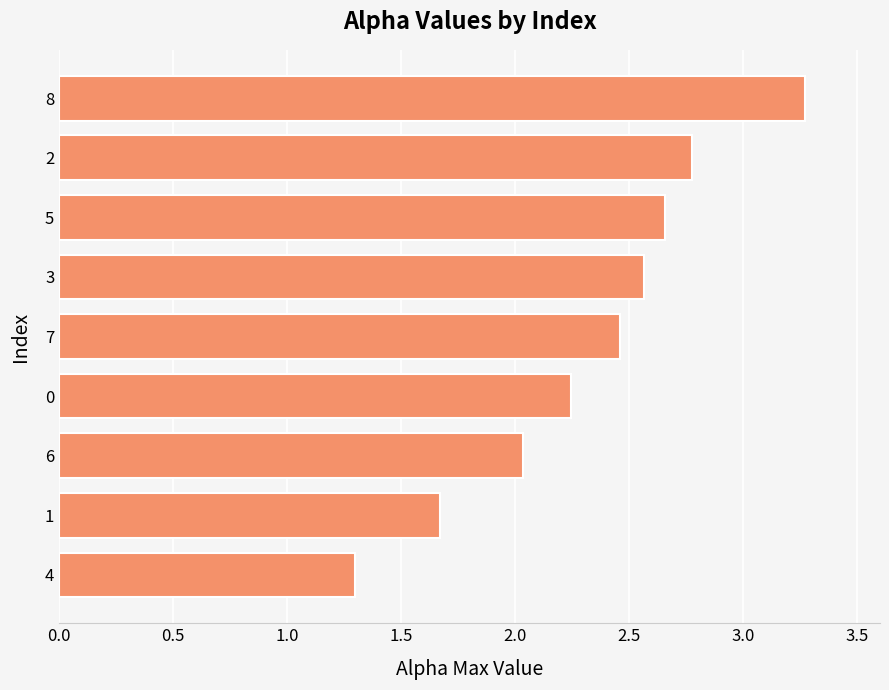

List the labels in order of value, smallest first.

4, 1, 6, 0, 7, 3, 5, 2, 8